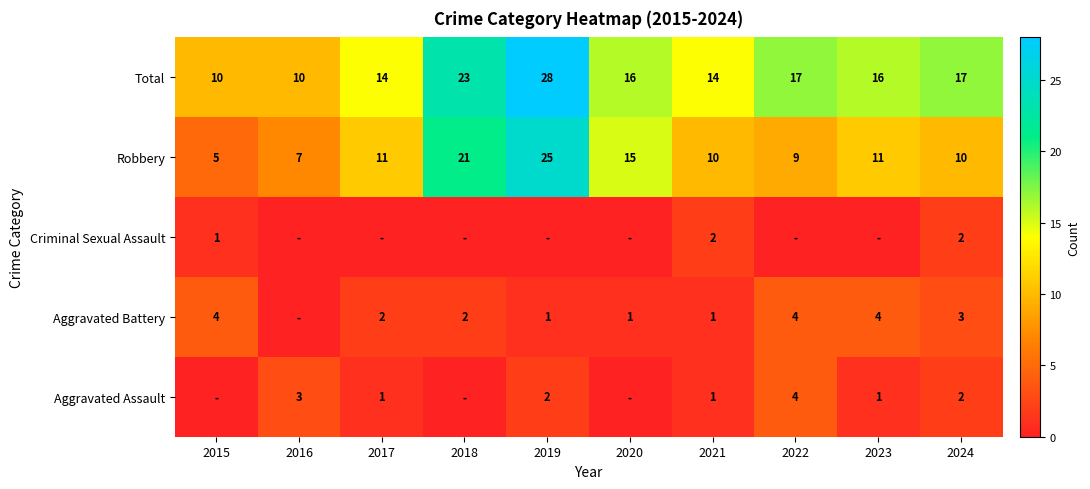

Is the value of Robbery at 2022 greater than the value of Aggravated Assault at 2022?

Yes